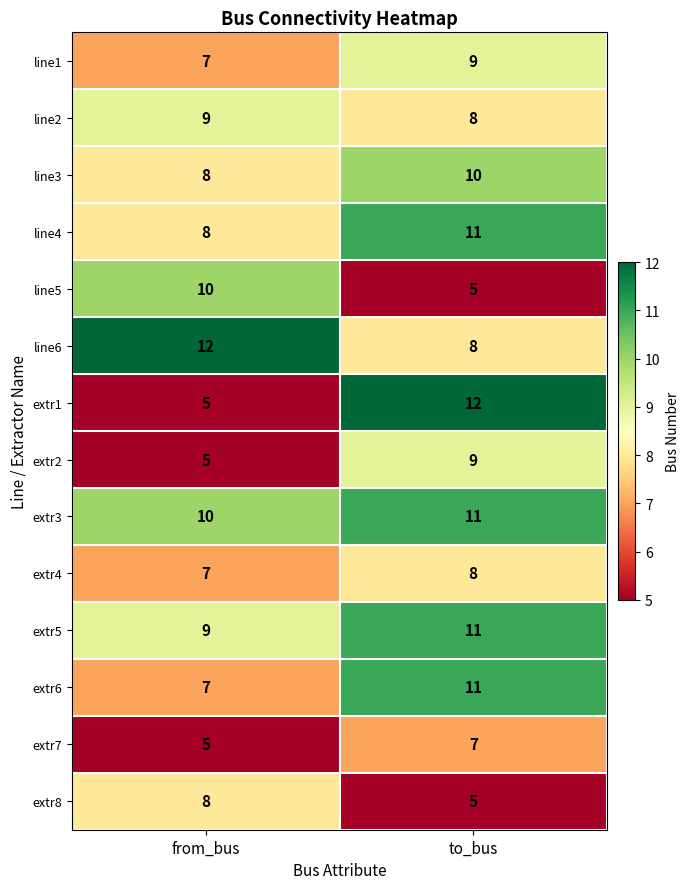

Is it true that extr2 equals 5 at from_bus?

True